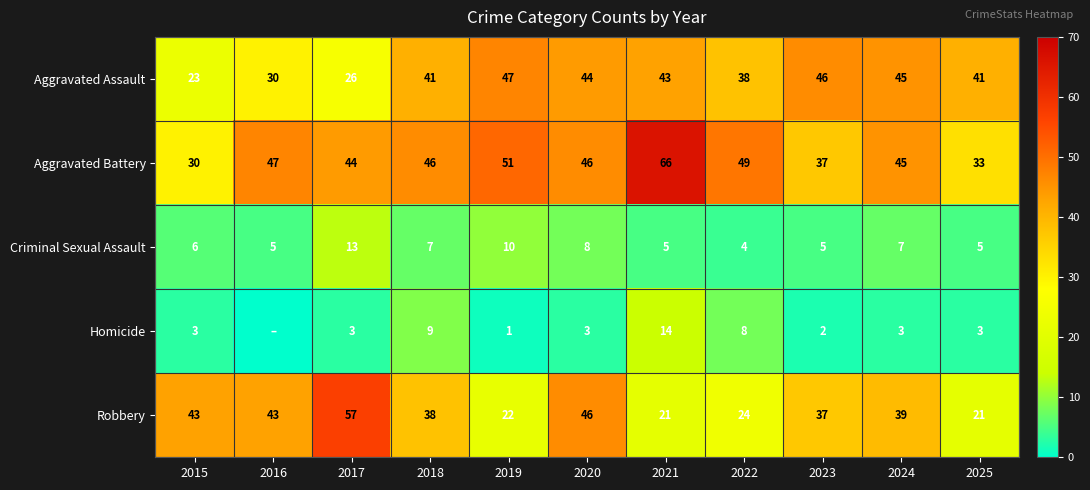

Count the number of data series in this chart.

5